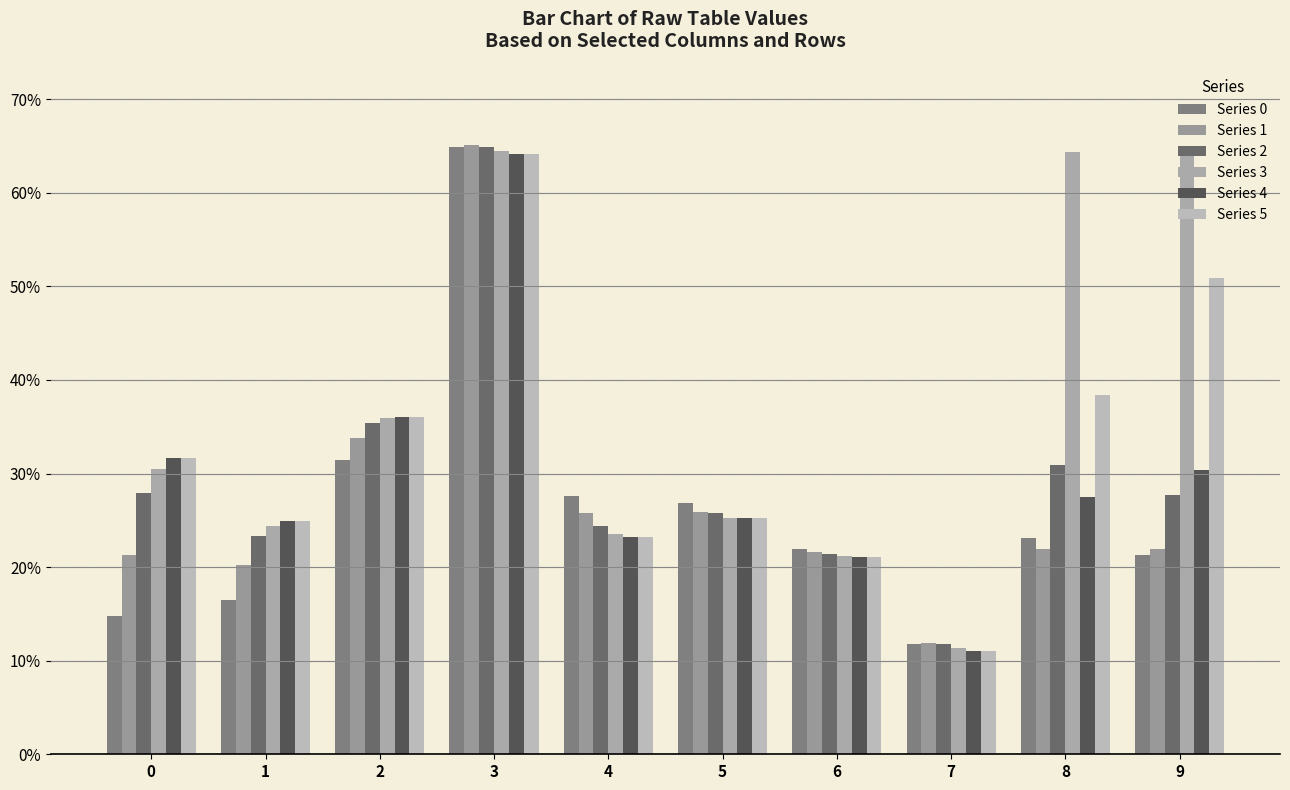

How many groups of bars are there?

10